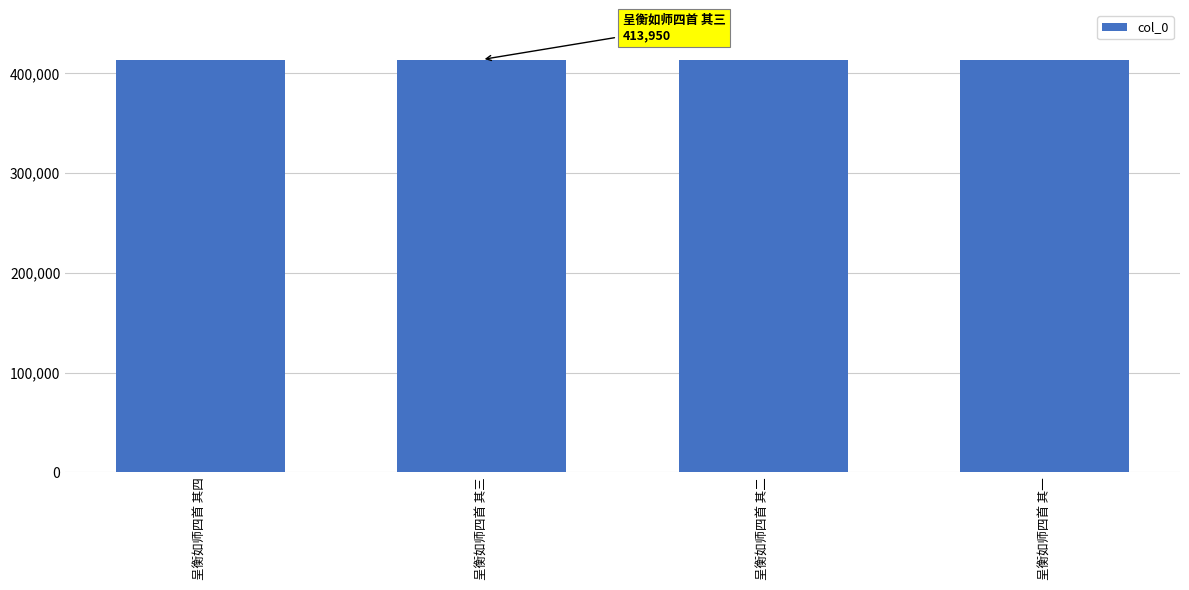

True or false: the data shows 413948 at 呈衡如师四首 其一.

True